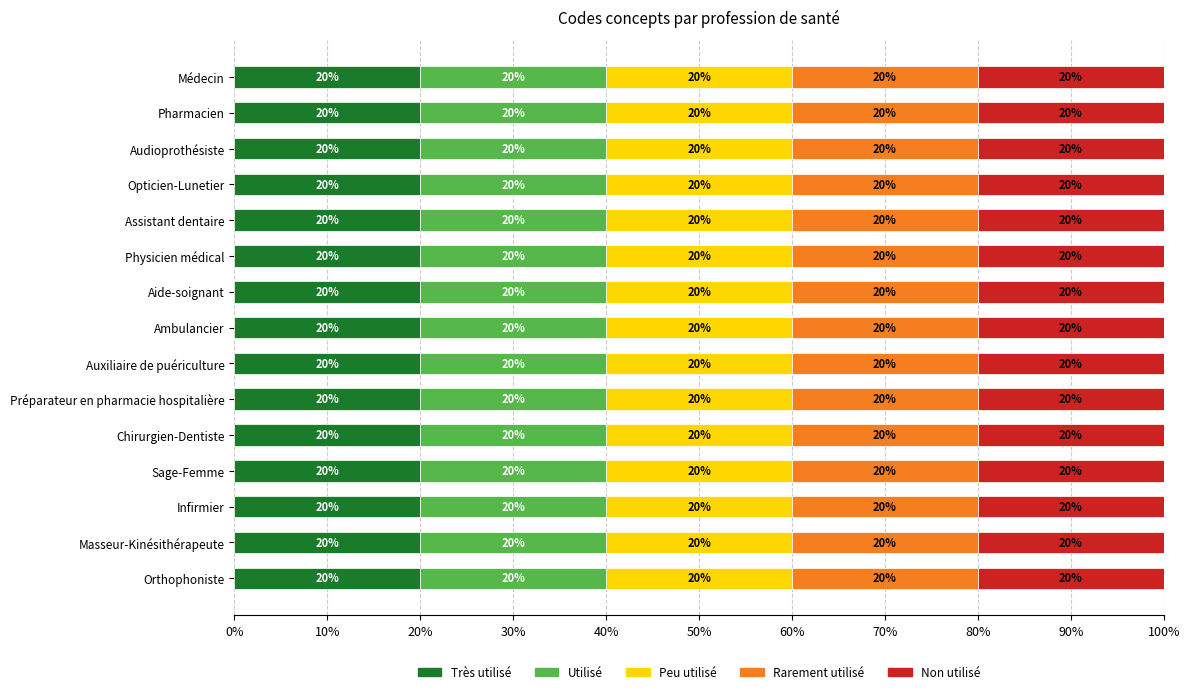

List the series in order of their peak value, lowest first.

Très utilisé, Utilisé, Peu utilisé, Rarement utilisé, Non utilisé